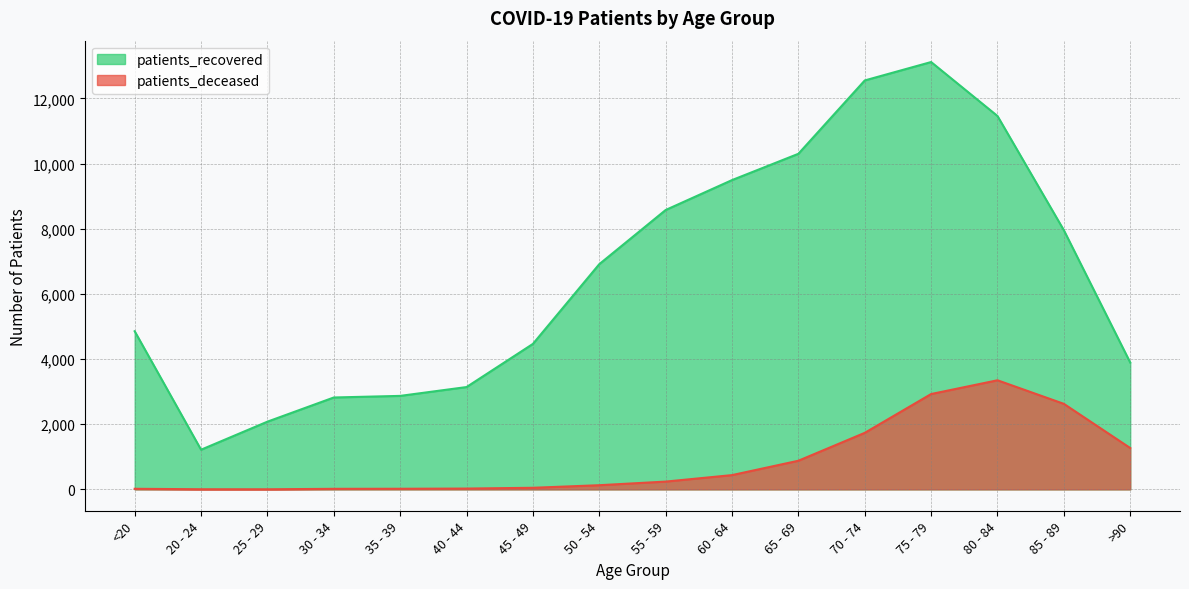

True or false: patients_recovered and patients_deceased intersect in this chart.

False